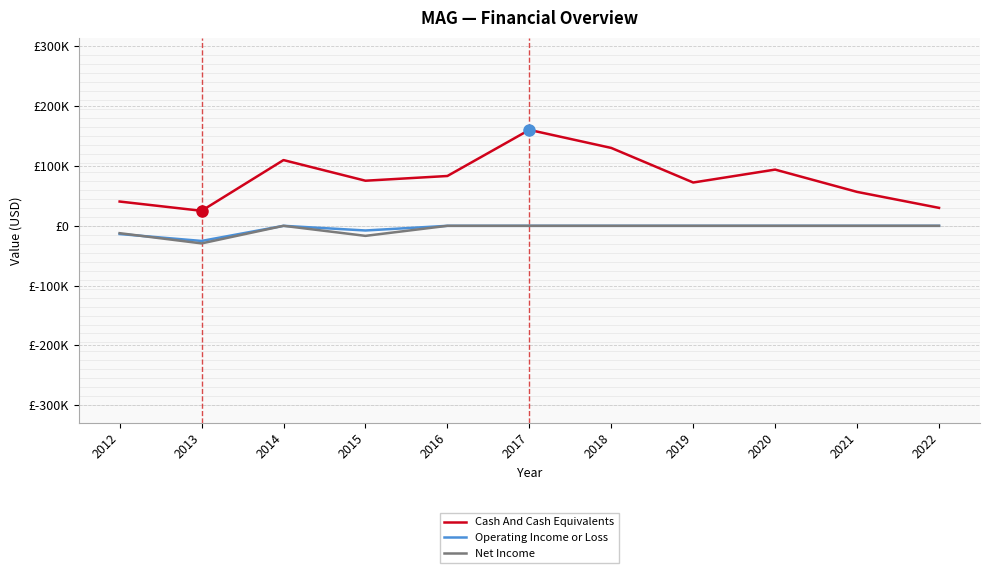

What is the sum of all Cash And Cash Equivalents values?

878000